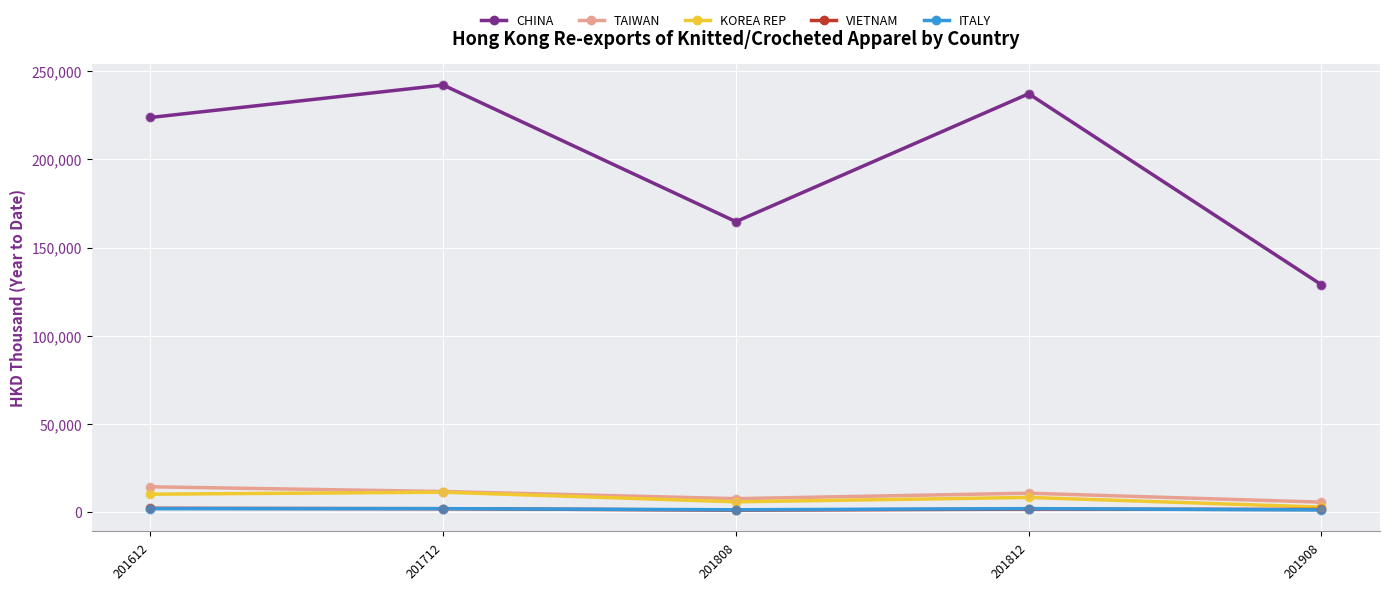

What is the total value across all series at 201908?

139745.0